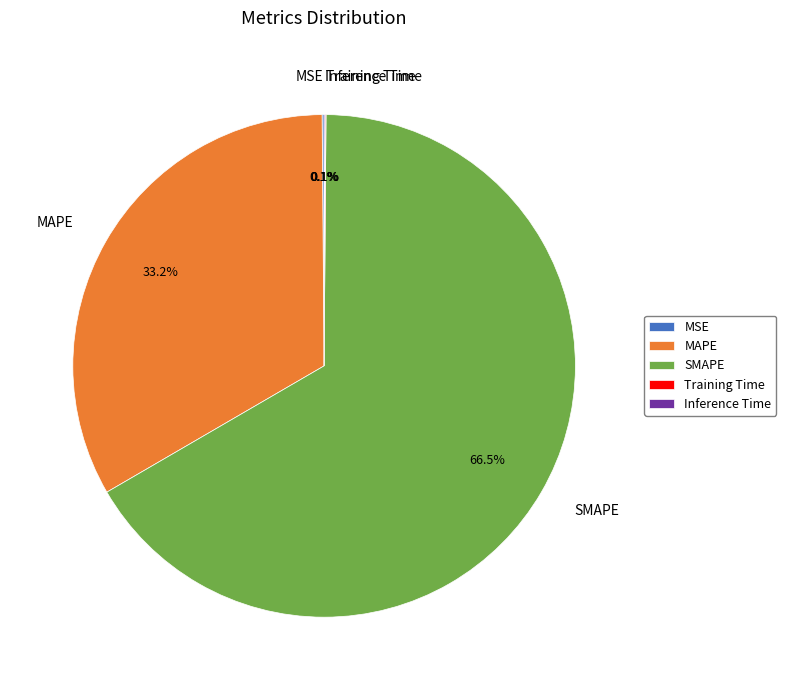

Which category has the biggest portion of the pie?

SMAPE